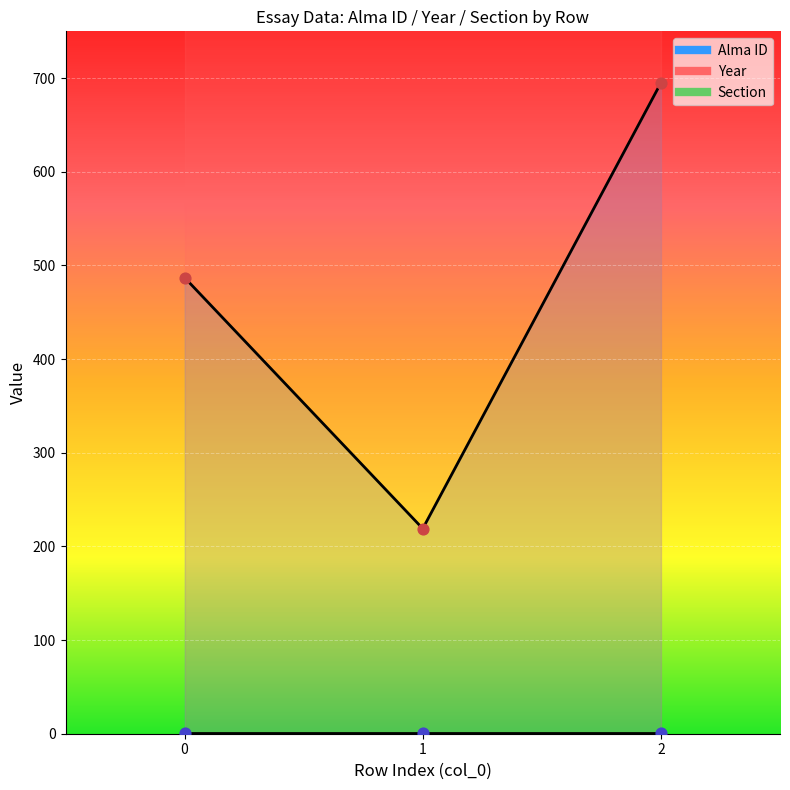

Which series reaches the minimum Y coordinate?

Section